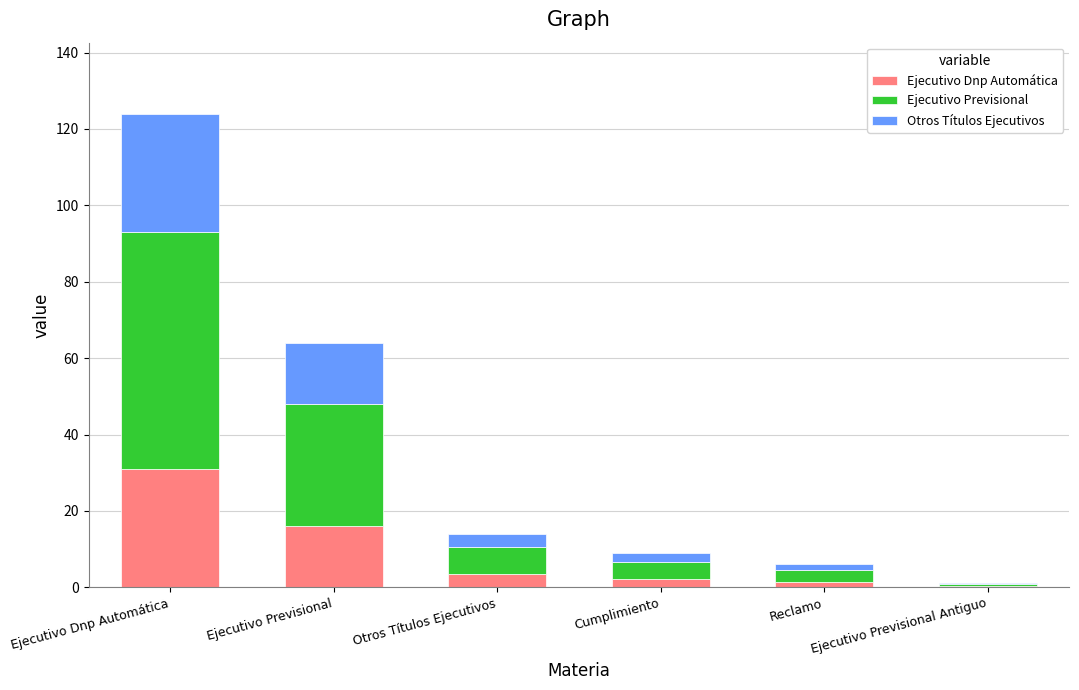

What is the maximum value for Ejecutivo Dnp Automática?

31.0